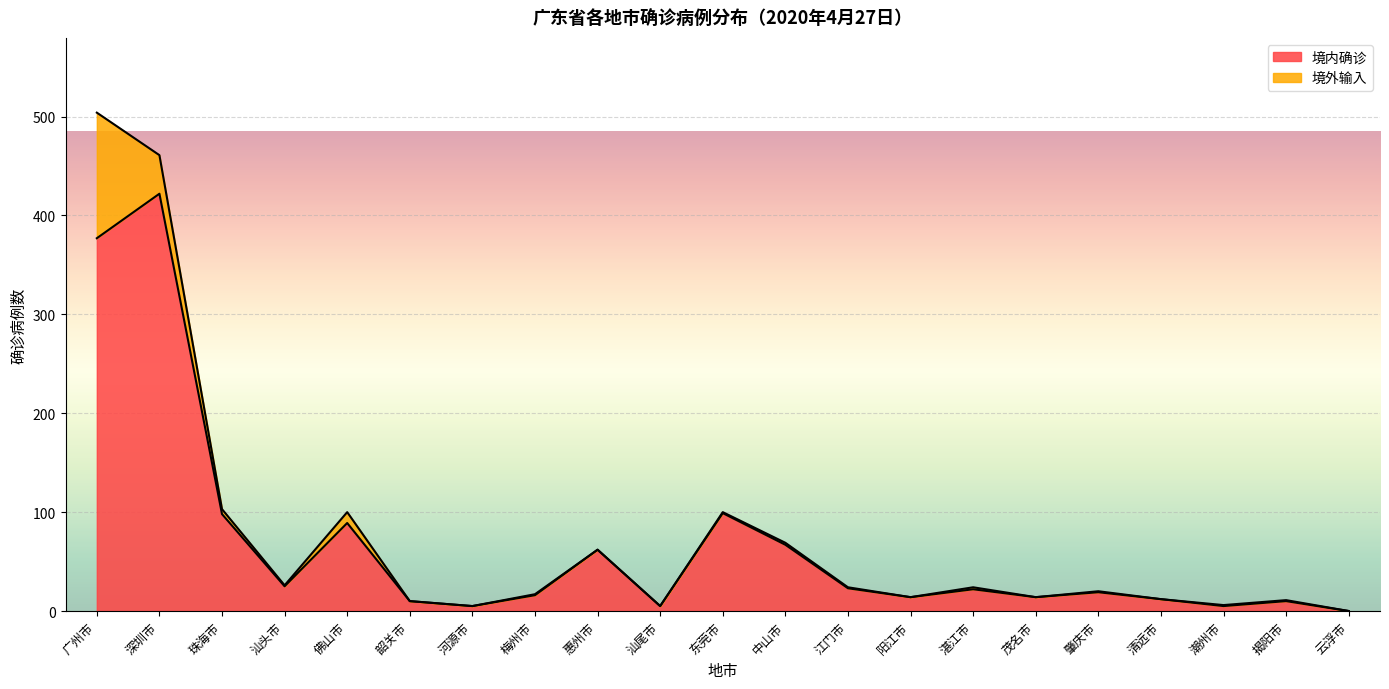

What is the average value?

66